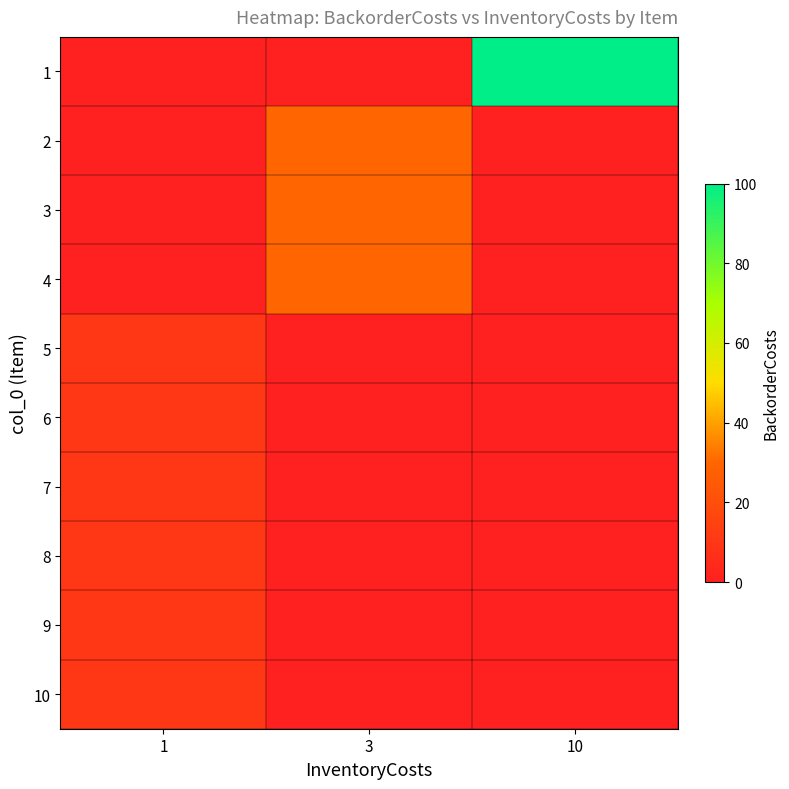

What is the difference between the highest and lowest values at 3?

30